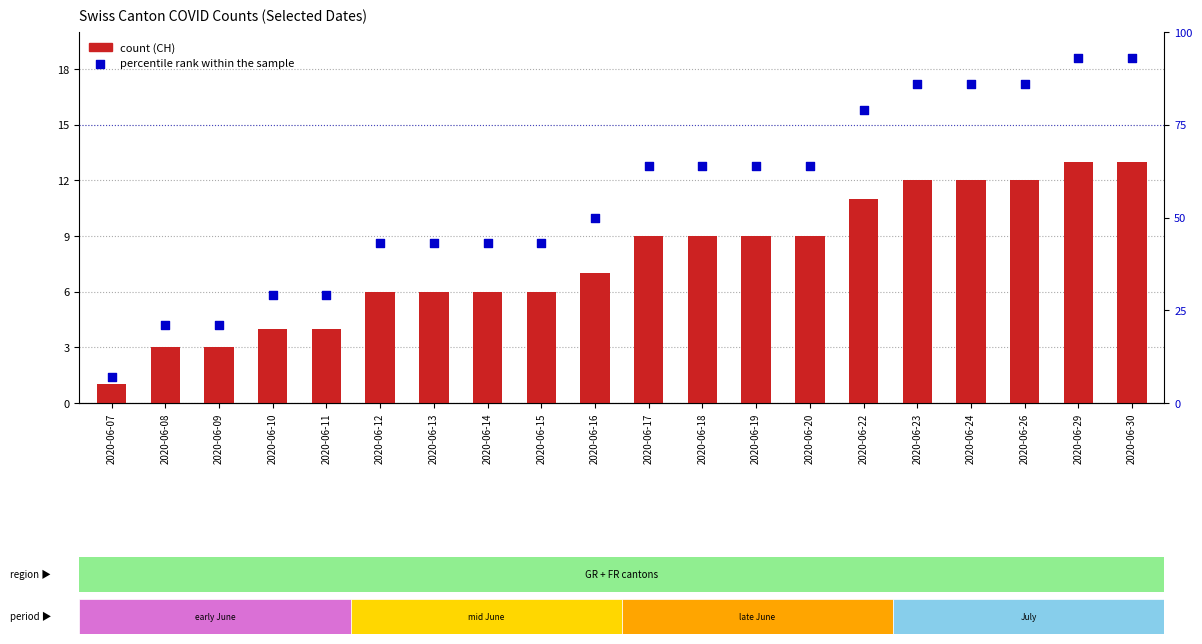

What is the total value across all series at 2020-06-23?

98